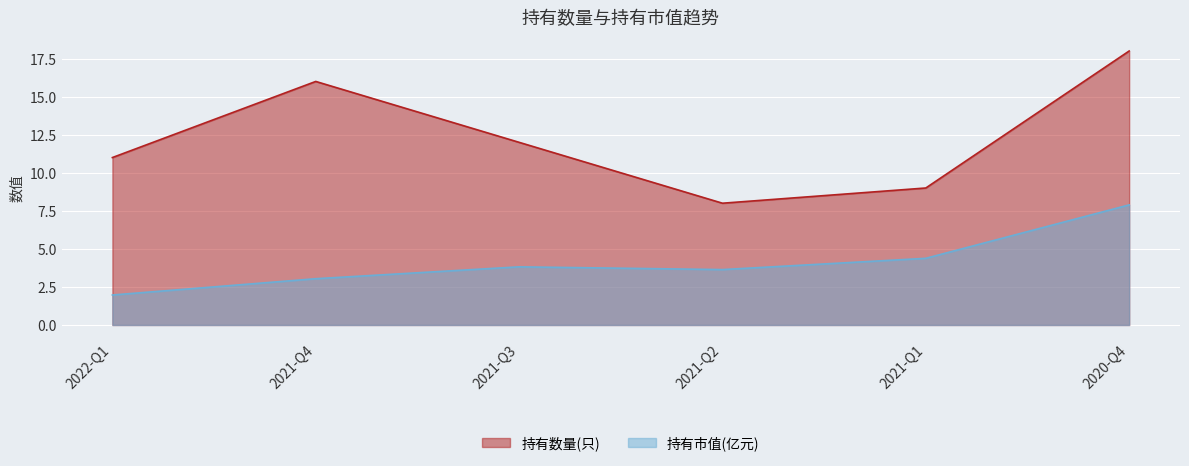

The 持有市值(亿元) series shows 6.5 at 2021-Q1. True or false?

False